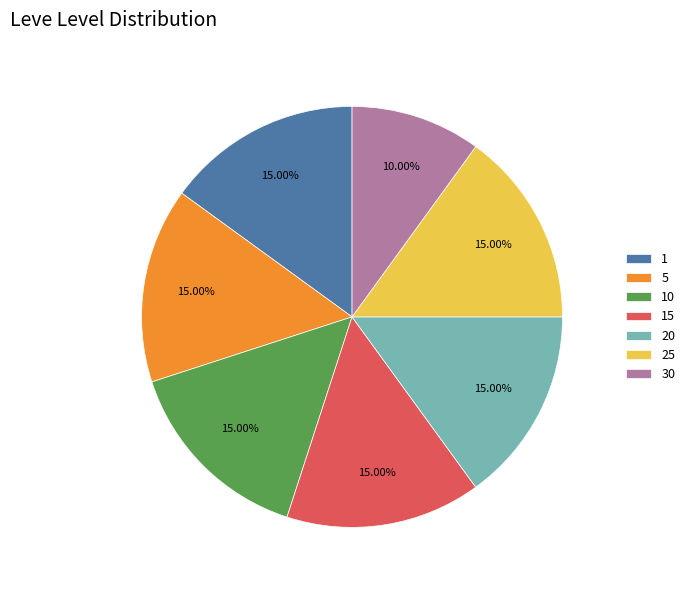

Does 25 represent more than half of the total?

No